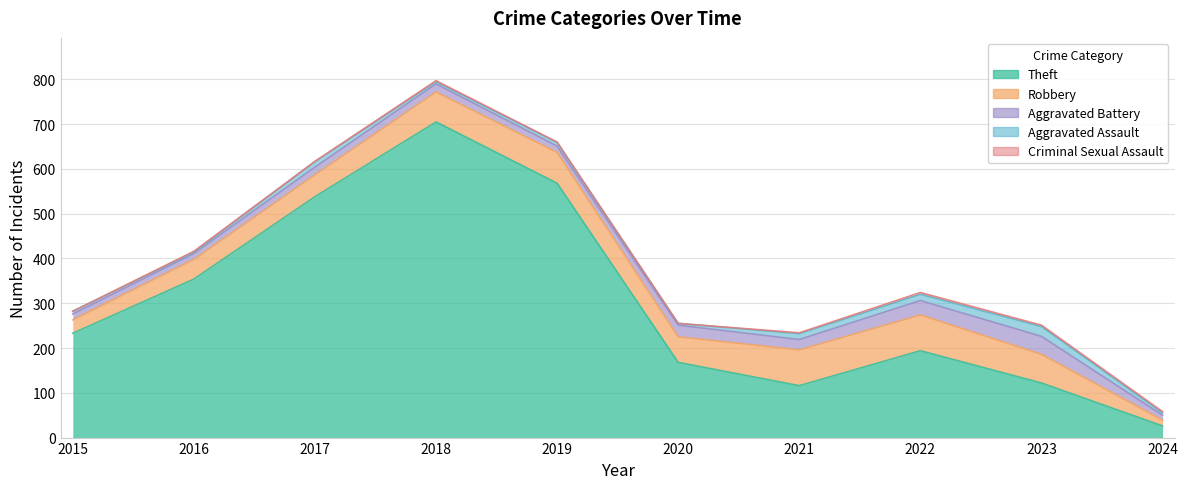

At how many categories does at least one series exceed 316?

4